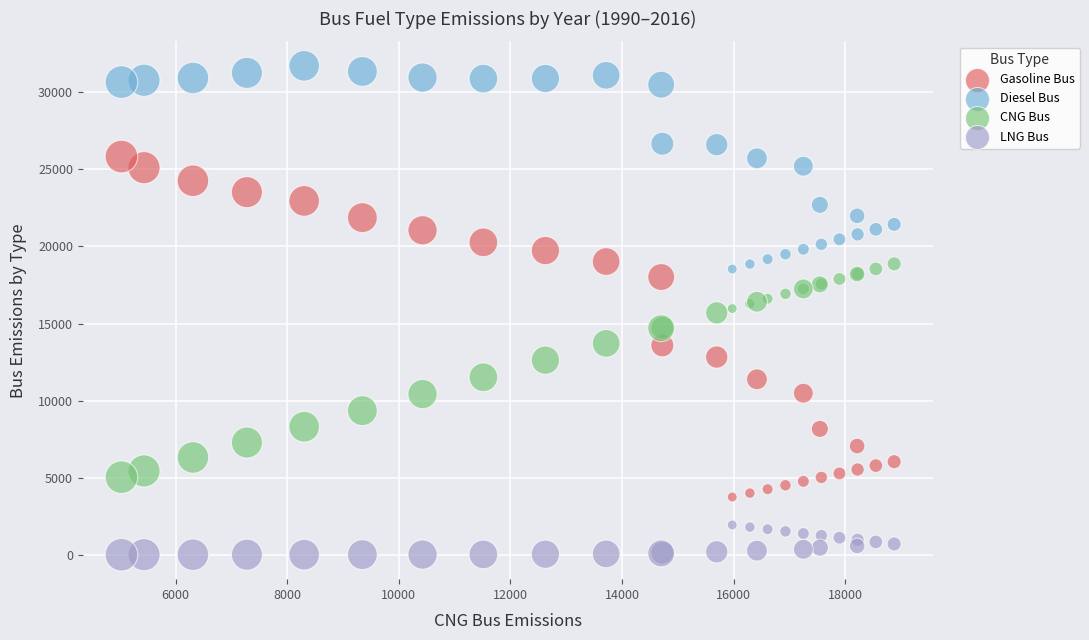

What are all the series names shown in the legend?

Gasoline Bus, Diesel Bus, CNG Bus, LNG Bus